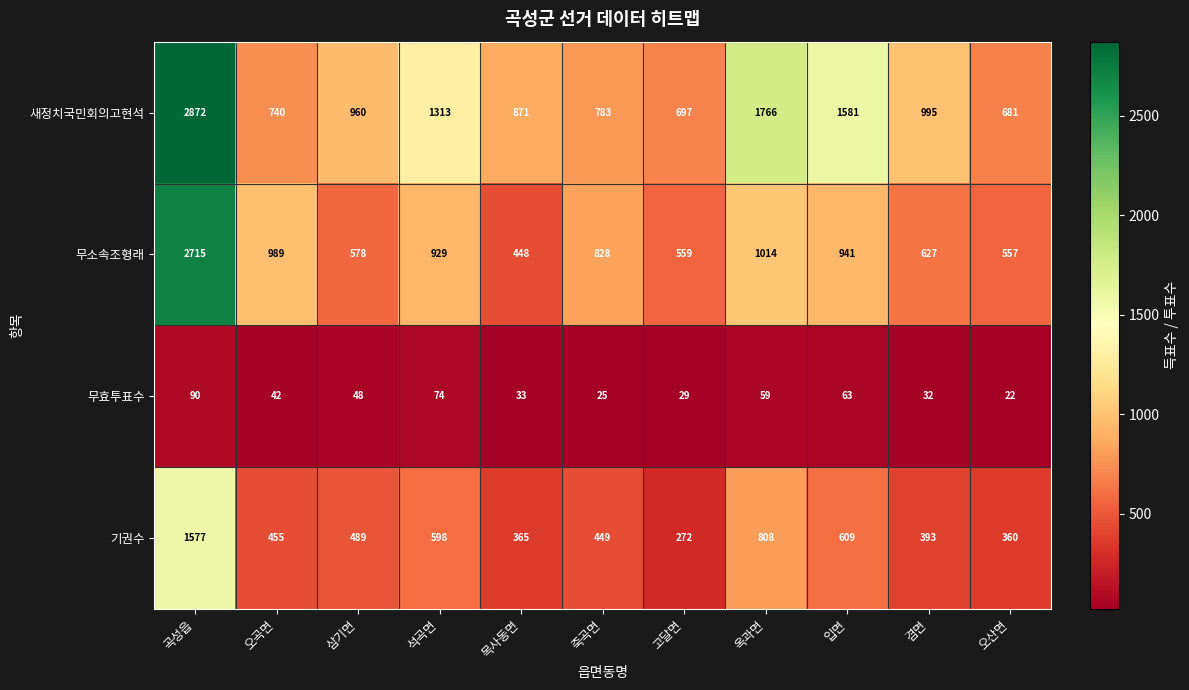

List the series in order of their overall mean, highest first.

새정치국민회의고현석, 무소속조형래, 기권수, 무효투표수